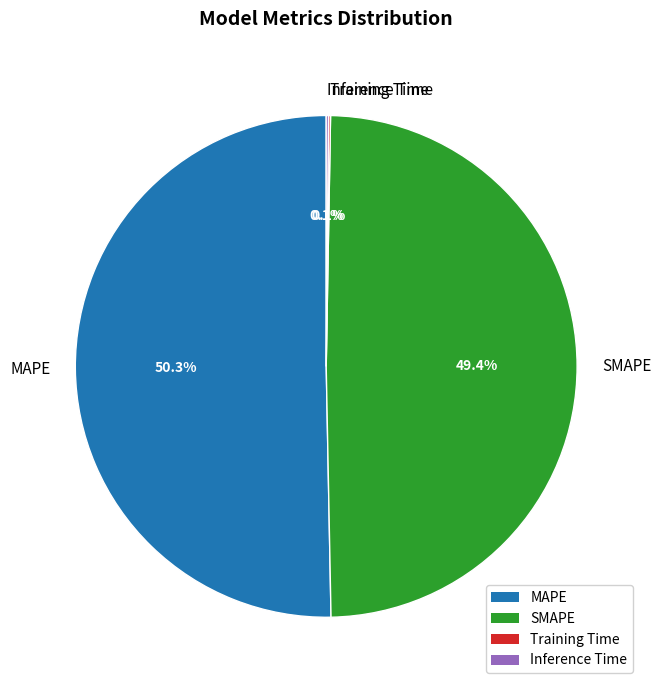

Which category has the biggest portion of the pie?

MAPE